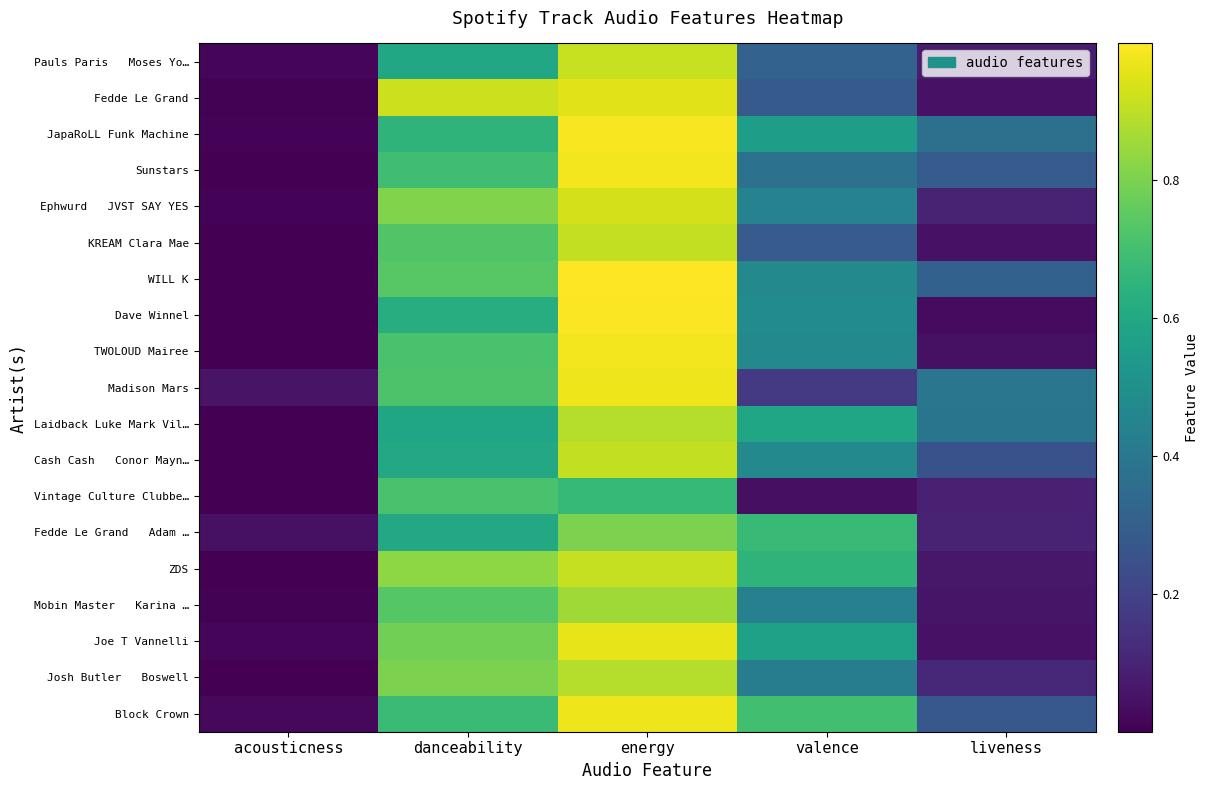

At how many categories does at least one series exceed 0?

5